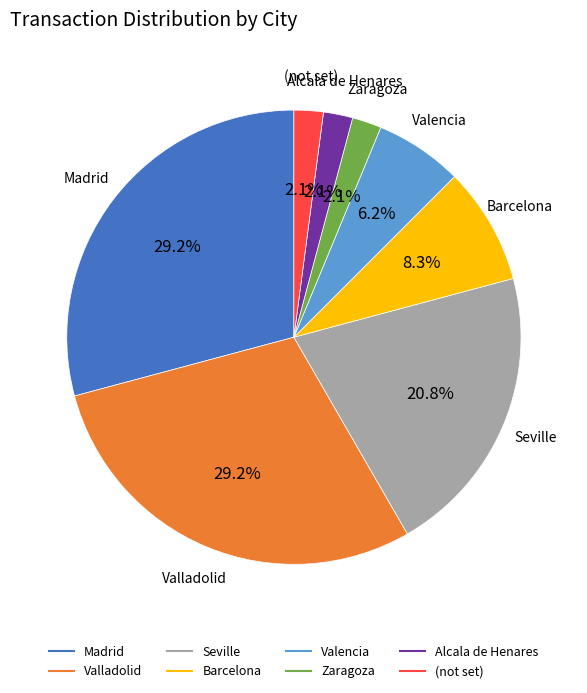

Is there a majority slice in this chart?

No